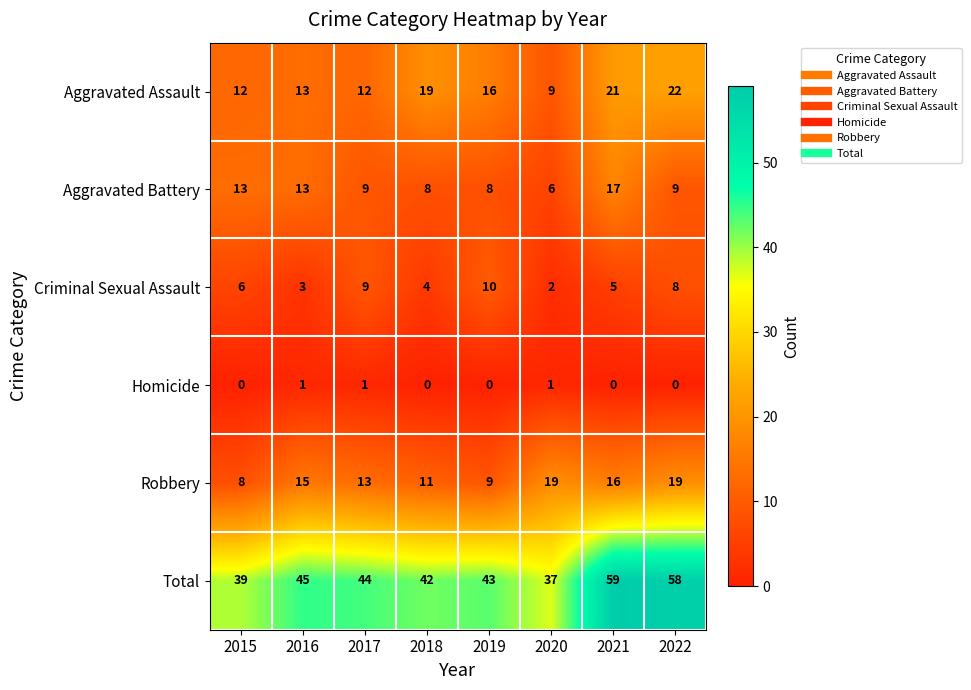

Where does the Total series first go above 44?

2016